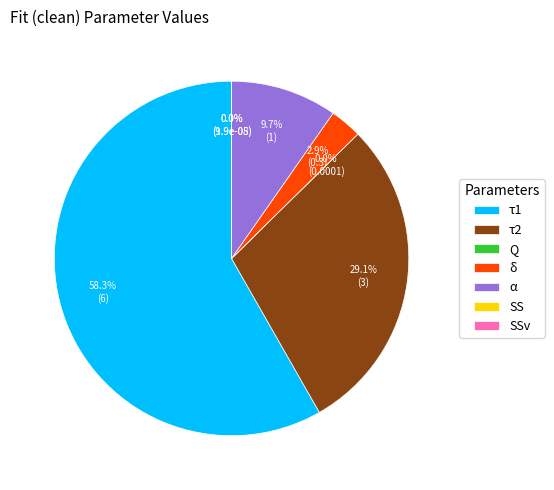

Is the sum of α and δ greater than half?

No